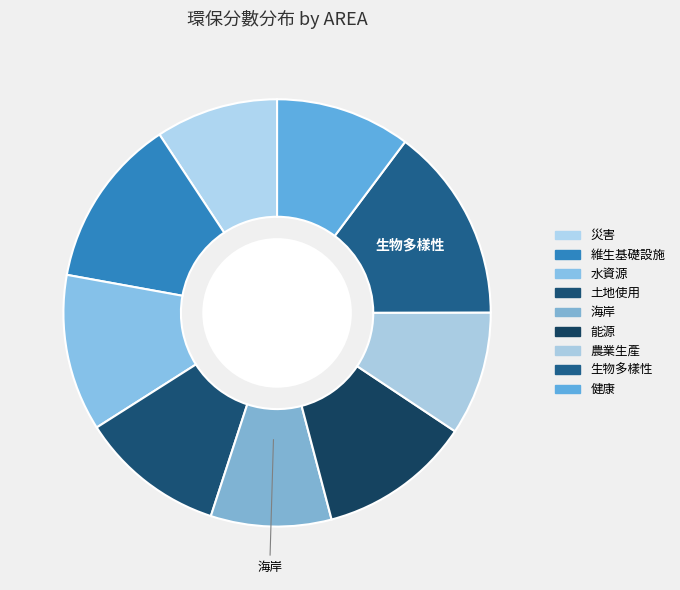

Is 維生基礎設施 the majority of the pie?

No